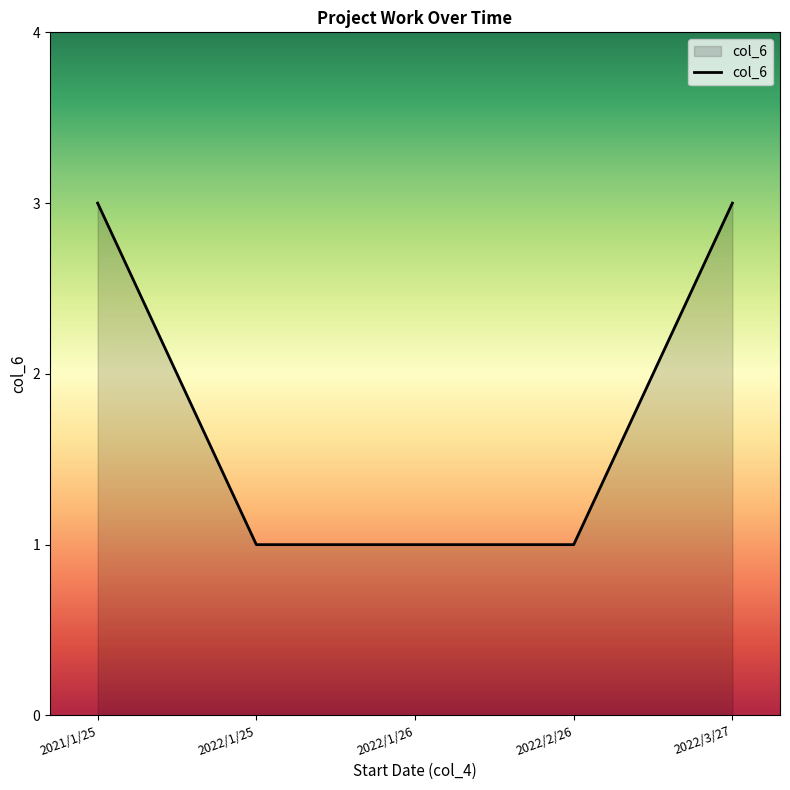

Approximately how many times larger is the value at 2022/1/26 compared to 2022/3/27?

0.3